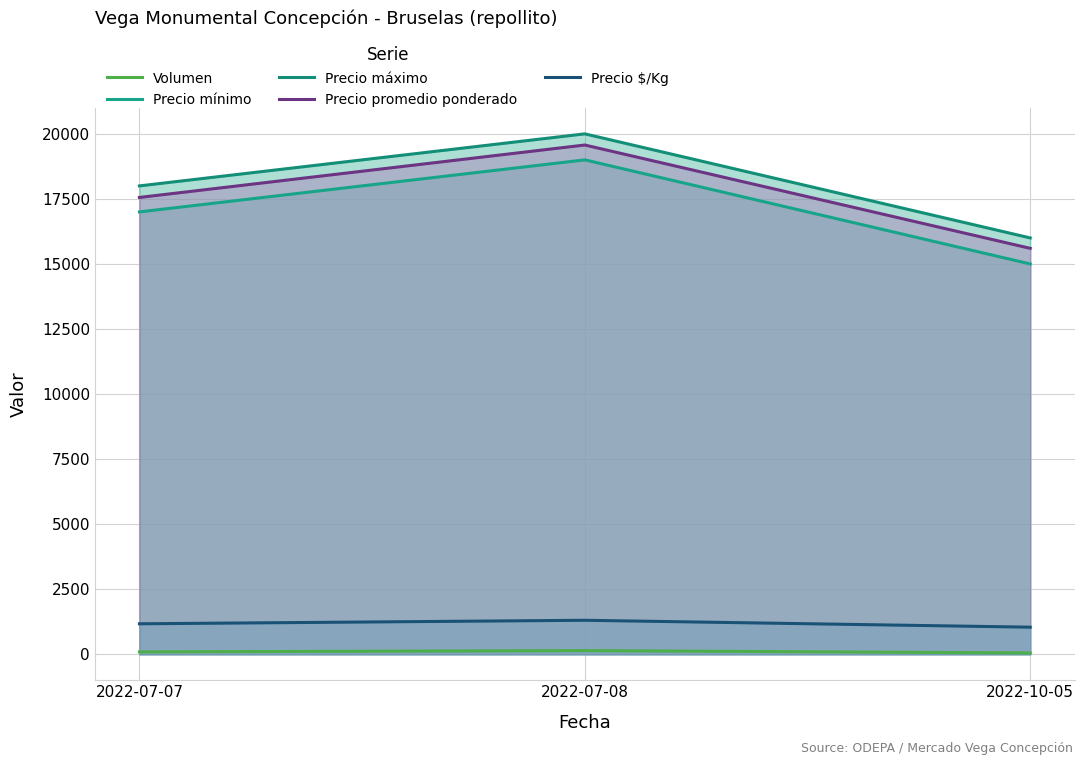

At which category does the chart reach its minimum across all series?

2022-10-05